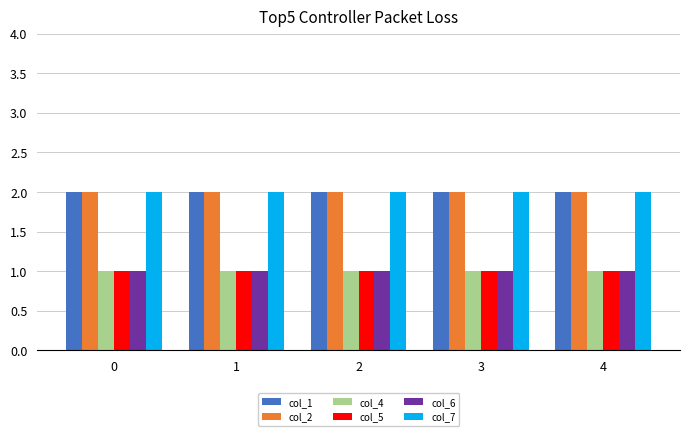

The col_7 series shows 3 at 3. True or false?

False